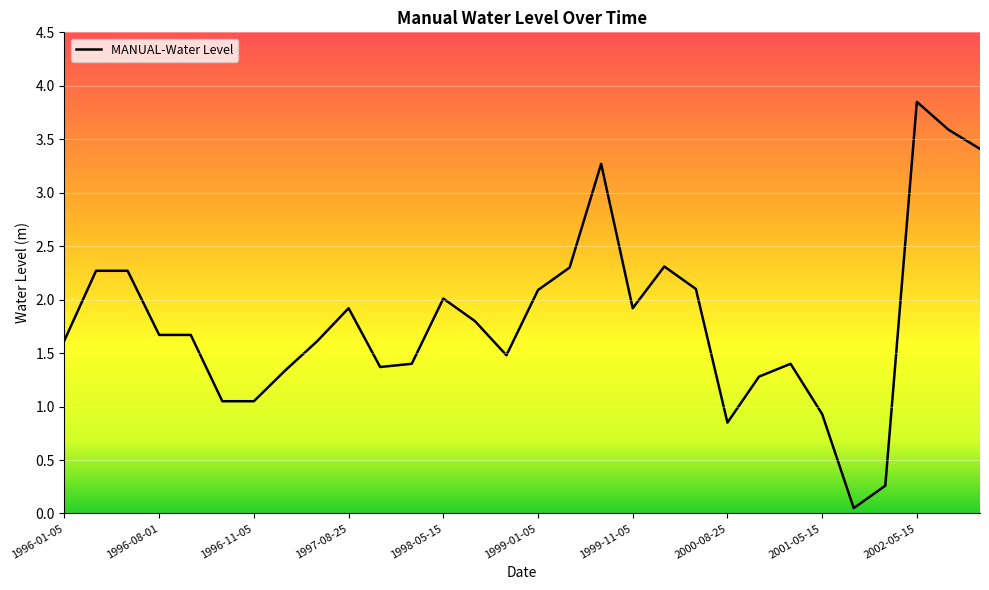

What is the sum of all values?

54.1